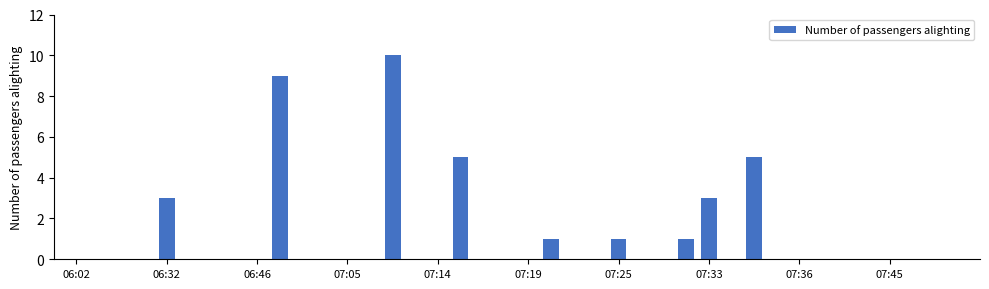

What is the maximum value shown in the chart?

10